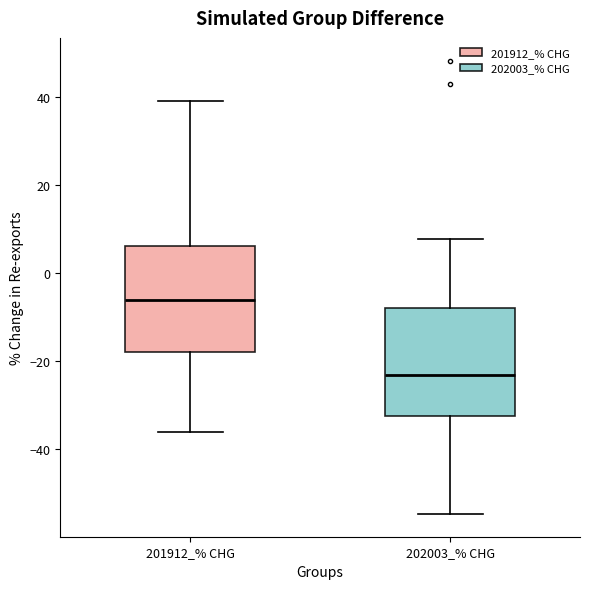

Reading left to right, read every box against the y-axis: the position of its median line, the range the box covers, and the ends of its whiskers. The values are not printed on the chart, so give them approximately, as read against the axis.

201912_% CHG: median -6, box -18 to 6, whiskers -36 to 40
202003_% CHG: median -24, box -32 to -8, whiskers -54 to 8